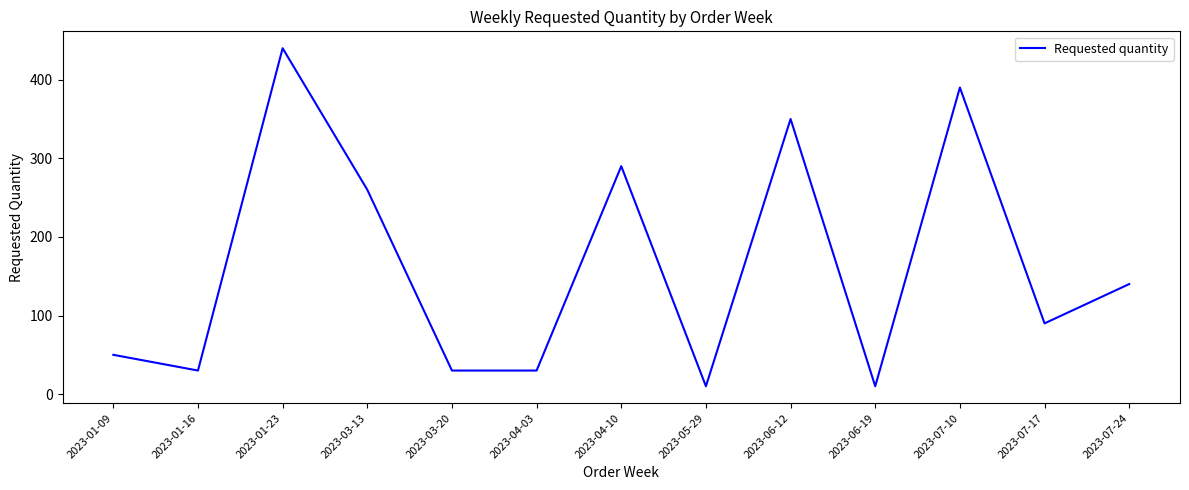

Where is the data nearest to the value 225?

2023-03-13